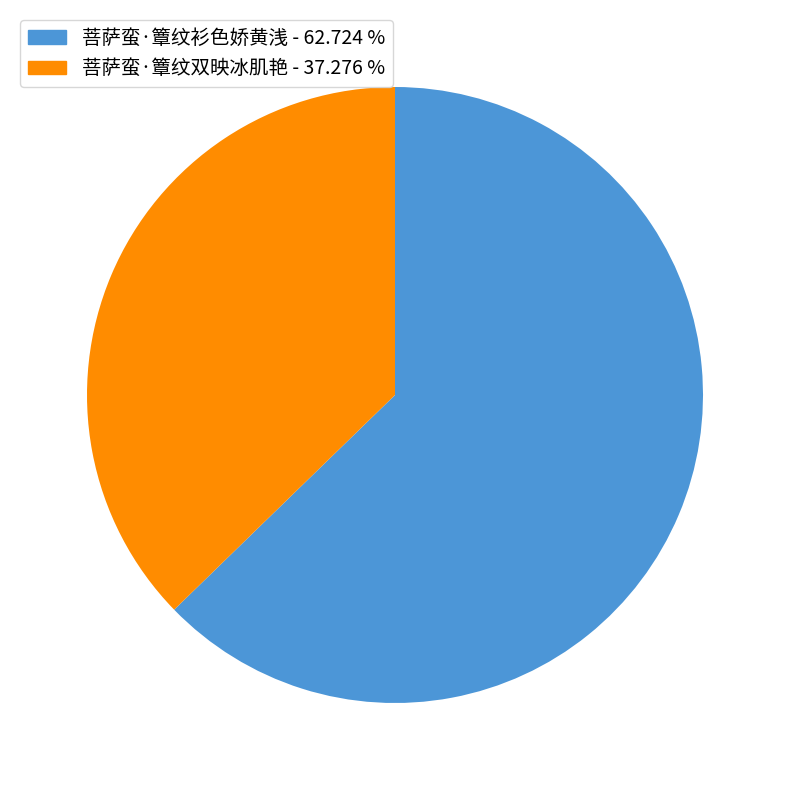

Is there any slice that represents more than half of the pie?

Yes